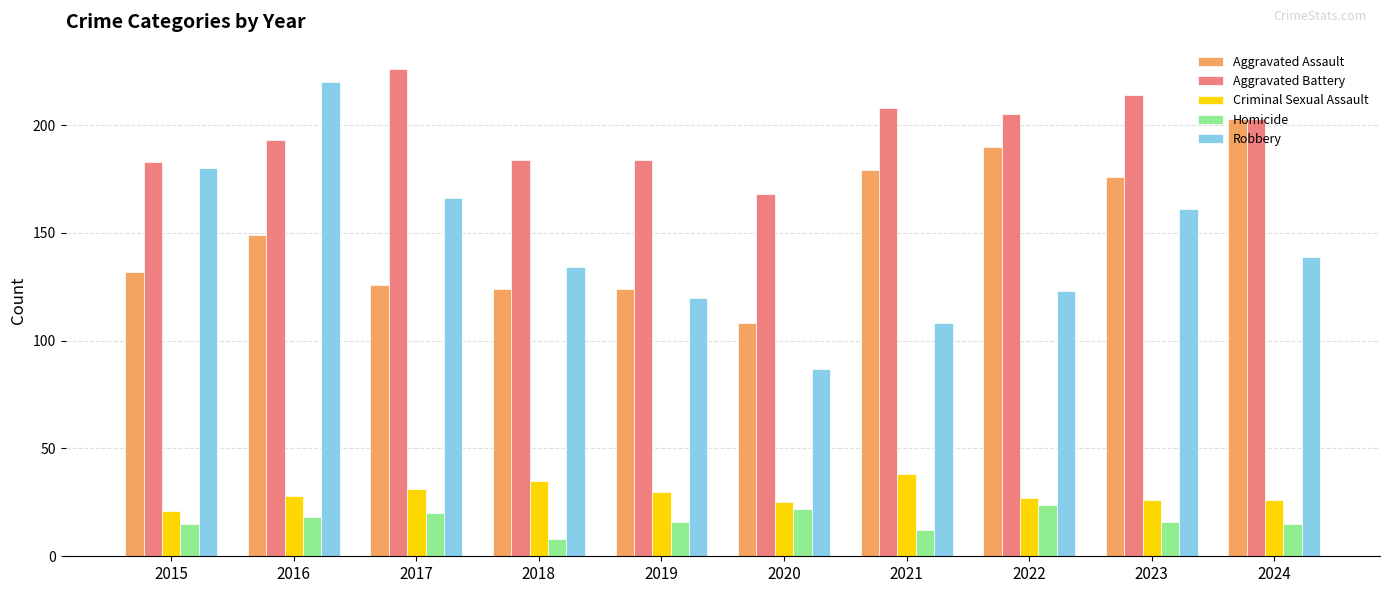

What is the value of the Aggravated Battery bar at the 7th from the left?

208